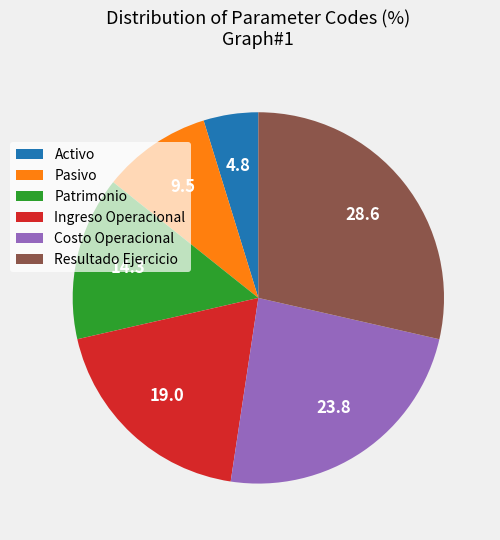

The Patrimonio slice represents 14% of the pie. True or false?

True